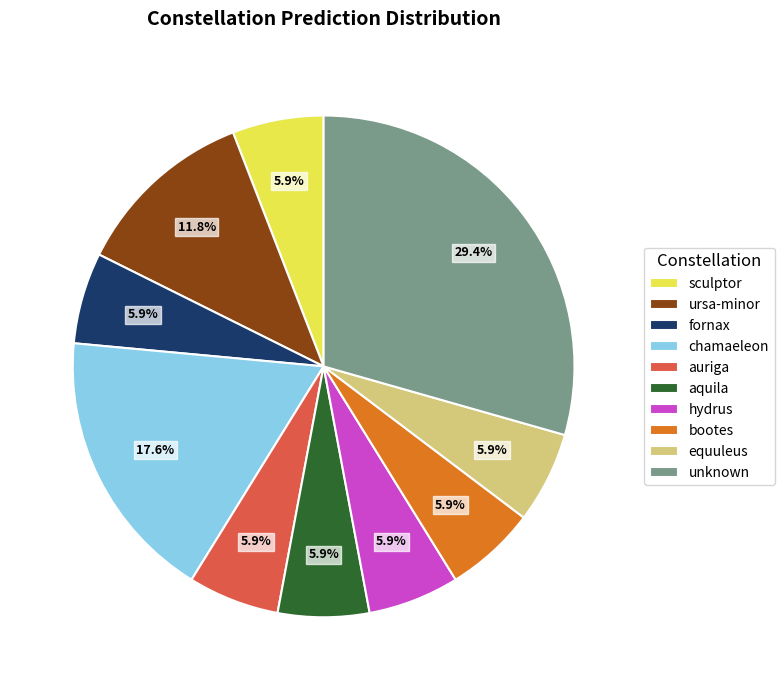

Does auriga represent more than half of the total?

No